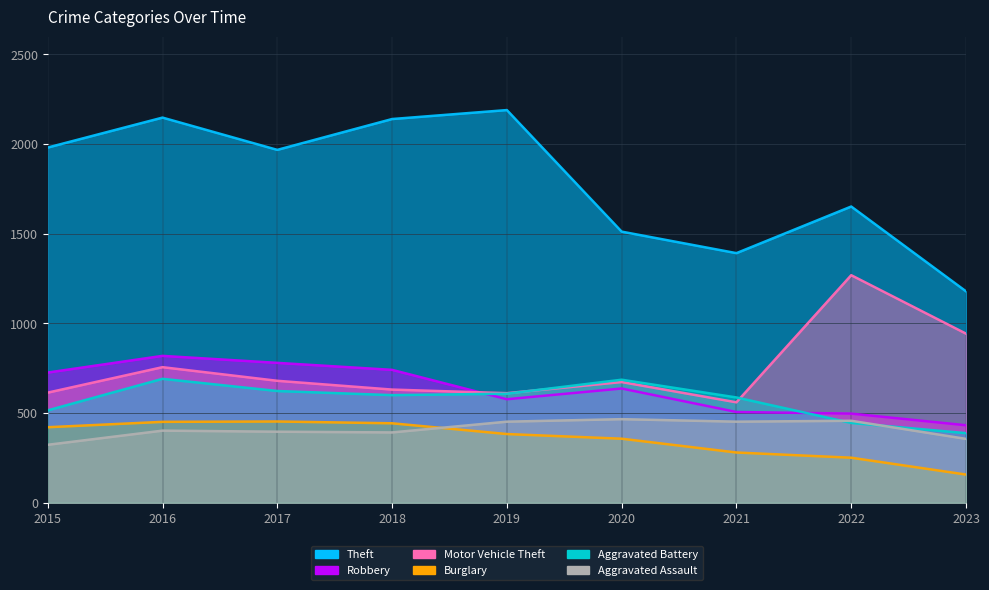

What is the highest value of the Burglary series?

453